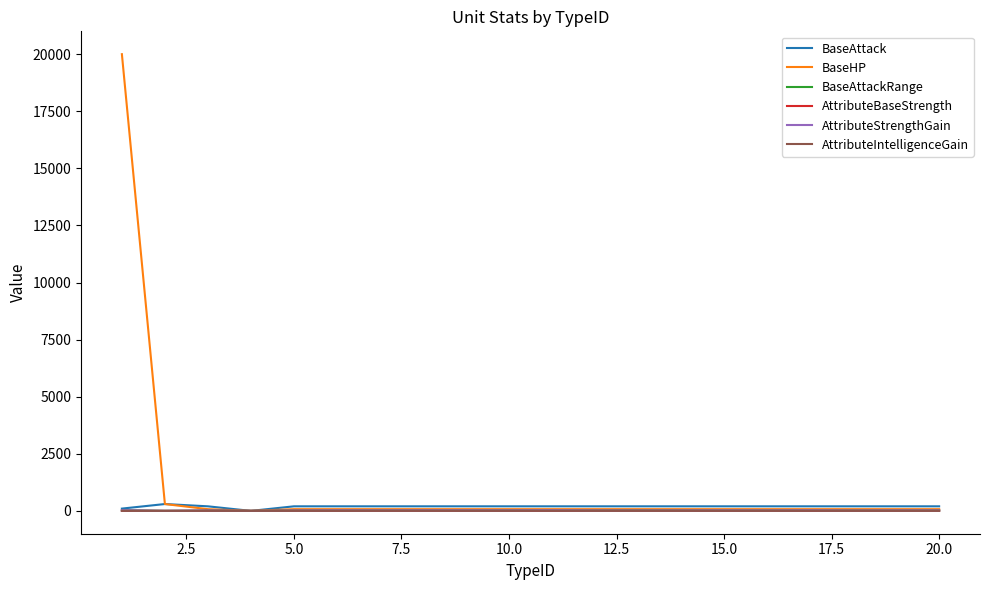

Which series has the widest spread of values?

BaseHP